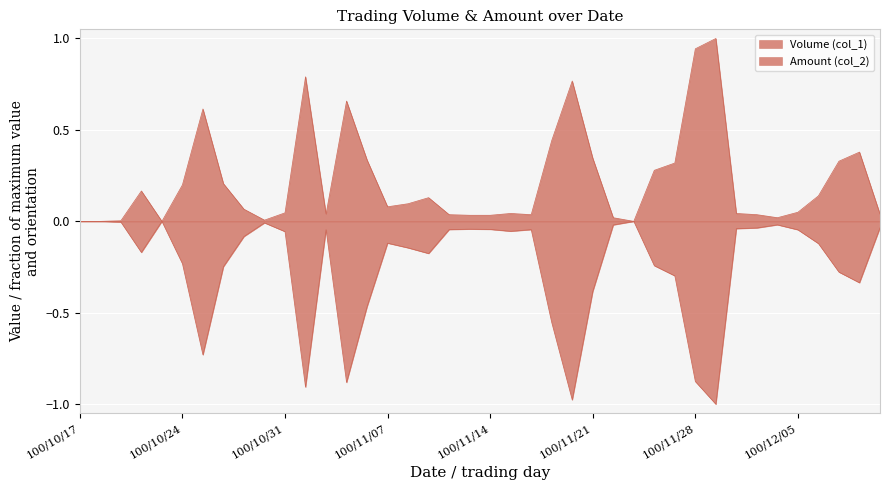

True or false: Volume (col_1) and Amount (col_2) cross at least once.

False